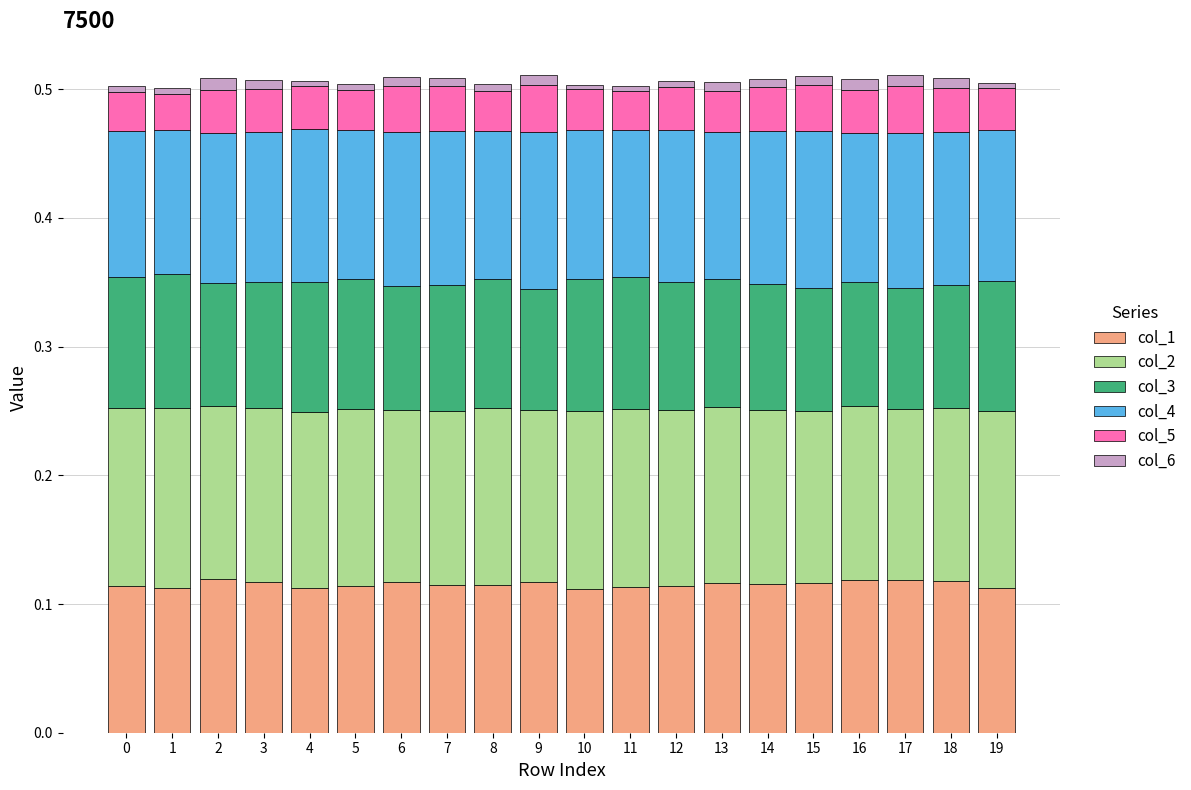

At how many categories does at least one series exceed 0?

20